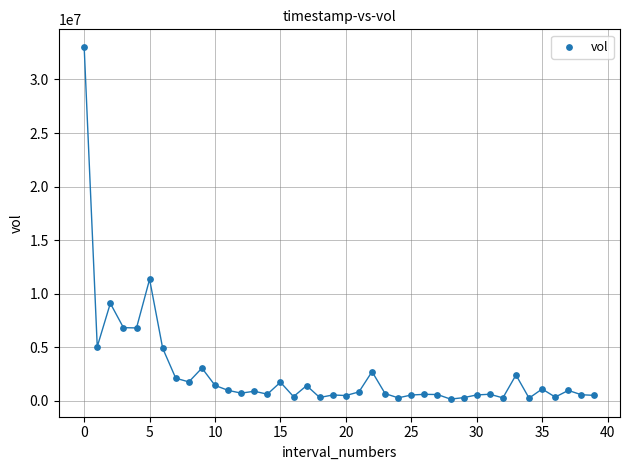

What Y value in the scatter plot is closest to 16597350?

11342800